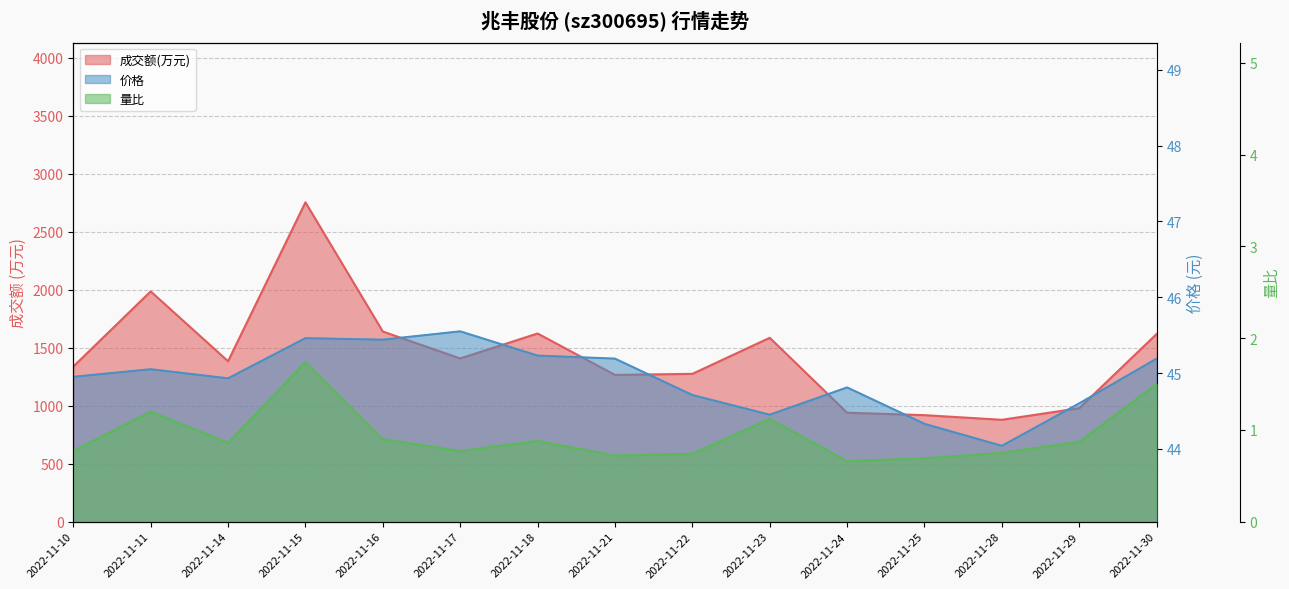

True or false: 价格 and 成交额(万元) cross at least once.

False